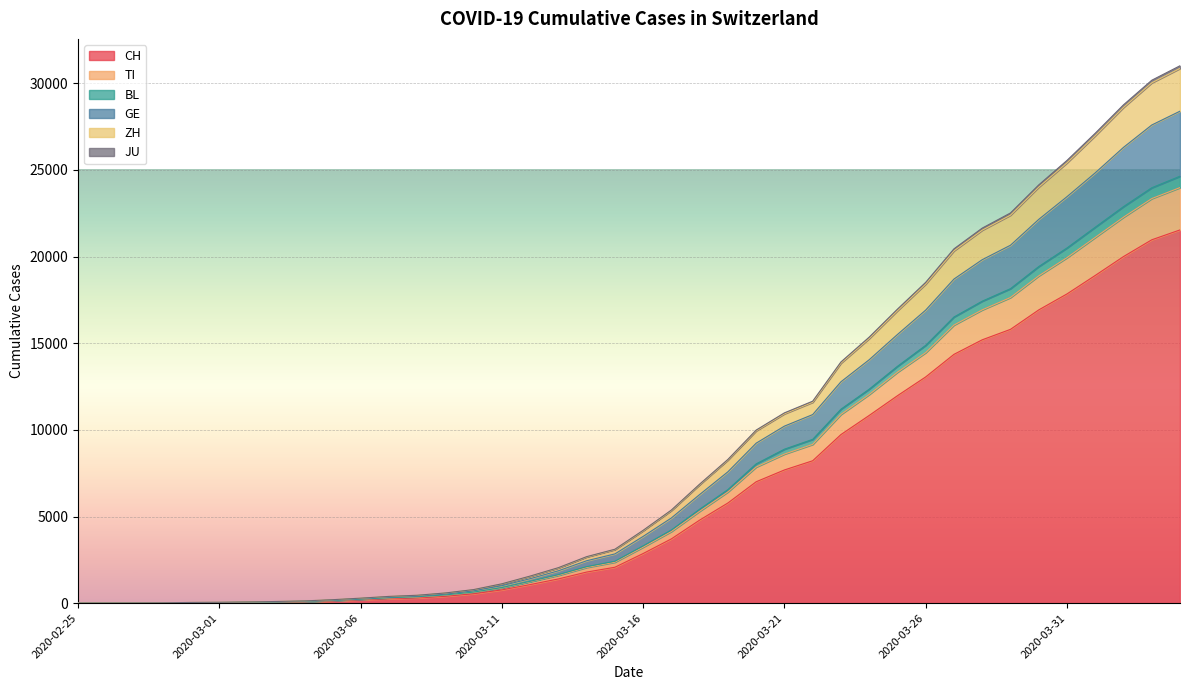

What is the maximum value for CH?

21535